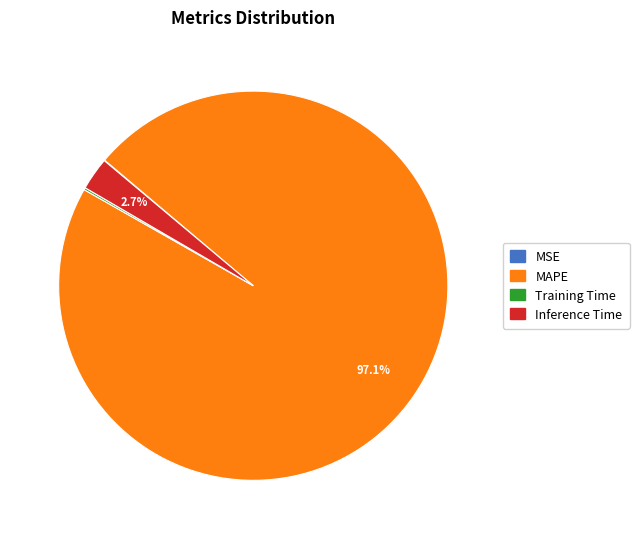

What portion of the pie excludes Inference Time?

97.3%